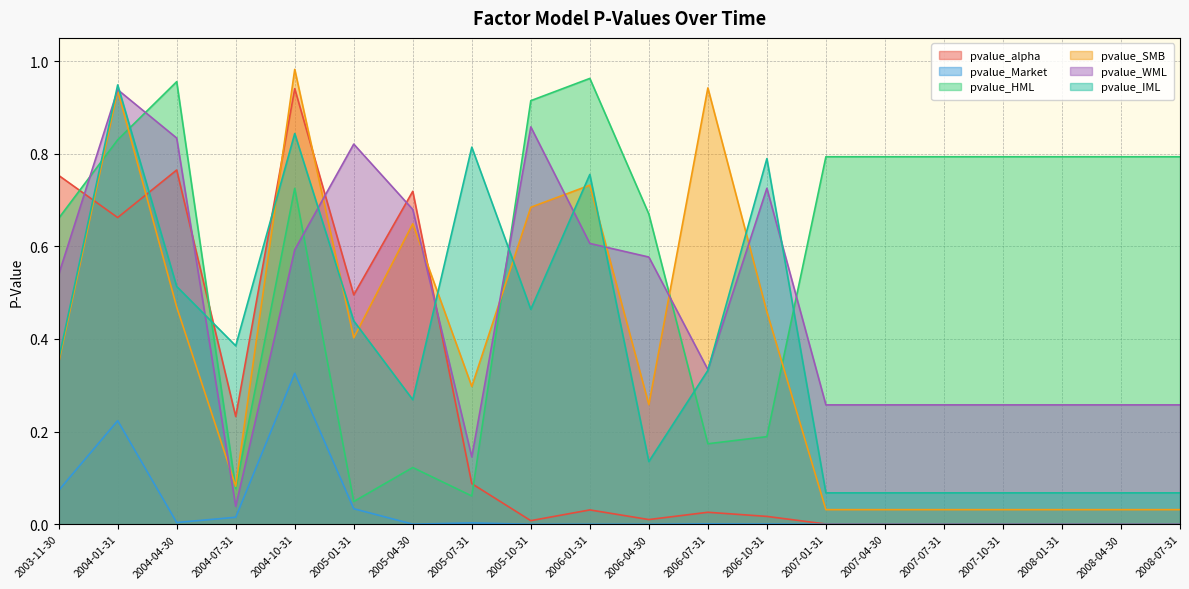

Is it true that pvalue_HML equals 0.8 at 2008-04-30?

True